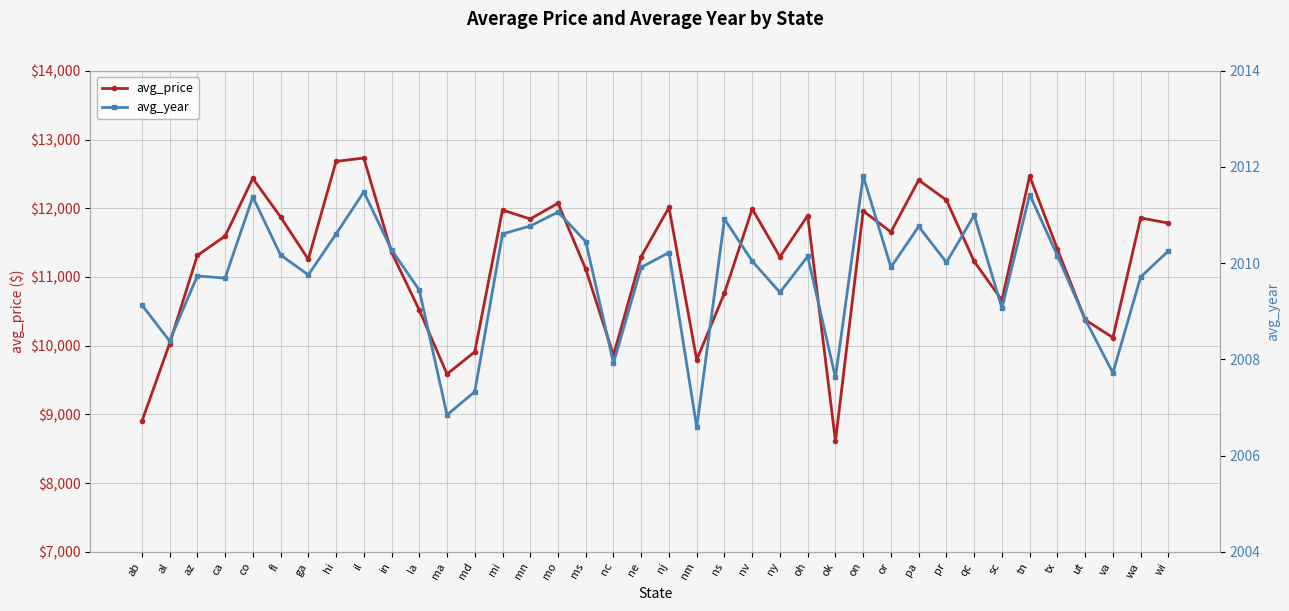

How many data points in avg_year are above 2010?

20